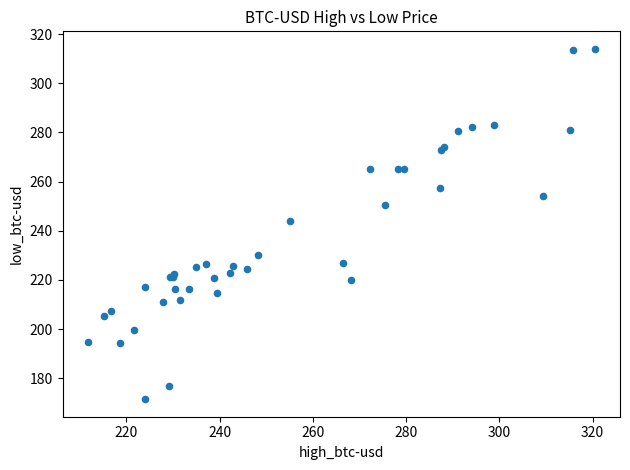

What Y value in the scatter plot is closest to 242?

243.9